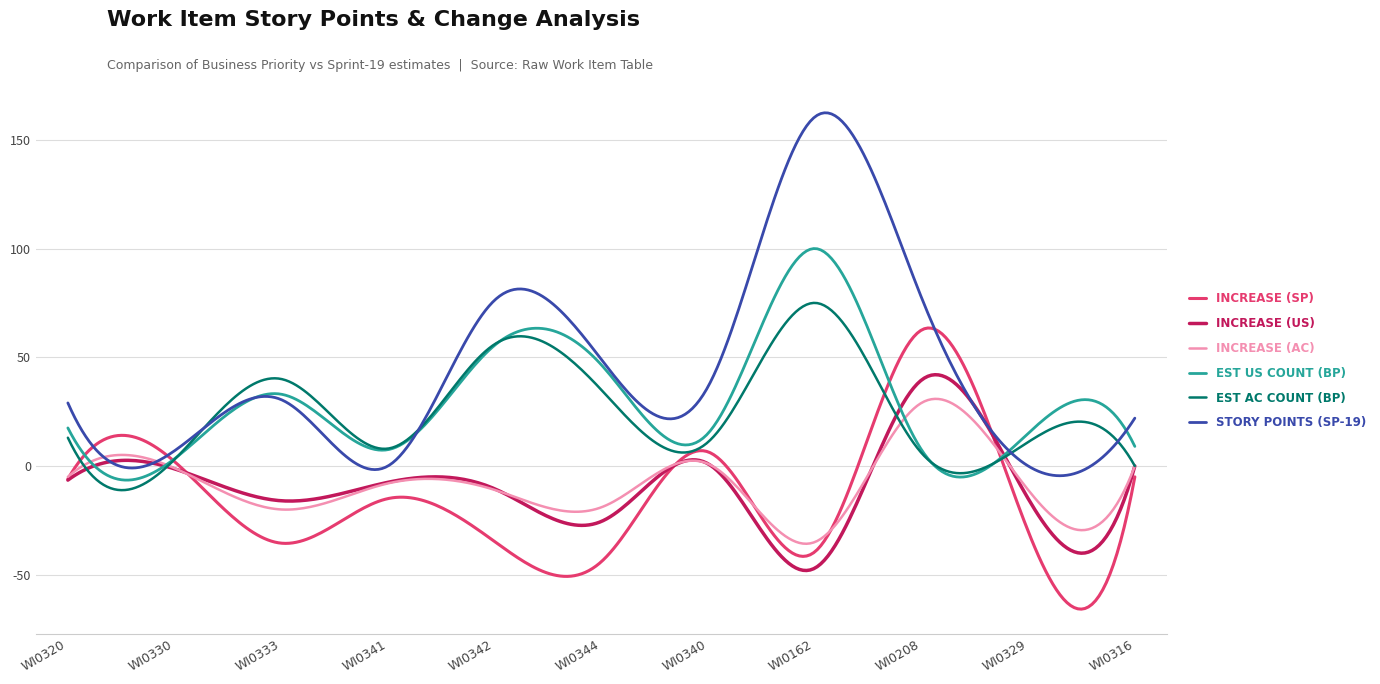

What is the maximum value shown in the chart?

162.4